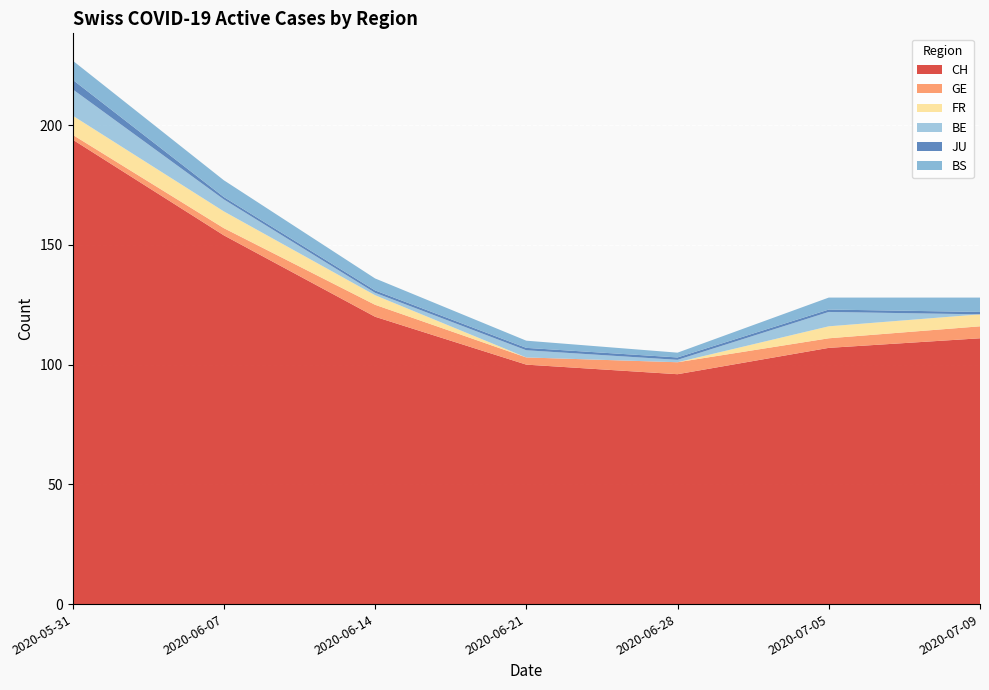

Reading right to left, list all the values displayed in this chart.

CH: 2020-07-09=111	2020-07-05=107	2020-06-28=96	2020-06-21=100	2020-06-14=120	2020-06-07=154	2020-05-31=194
GE: 2020-07-09=5	2020-07-05=4	2020-06-28=5	2020-06-21=3	2020-06-14=5	2020-06-07=3	2020-05-31=2
FR: 2020-07-09=5	2020-07-05=5	2020-06-28=0	2020-06-21=0	2020-06-14=4	2020-06-07=7	2020-05-31=8
BE: 2020-07-09=0	2020-07-05=6	2020-06-28=1	2020-06-21=3	2020-06-14=1	2020-06-07=5	2020-05-31=11
JU: 2020-07-09=1	2020-07-05=1	2020-06-28=1	2020-06-21=1	2020-06-14=1	2020-06-07=1	2020-05-31=4
BS: 2020-07-09=6	2020-07-05=5	2020-06-28=2	2020-06-21=3	2020-06-14=5	2020-06-07=7	2020-05-31=8